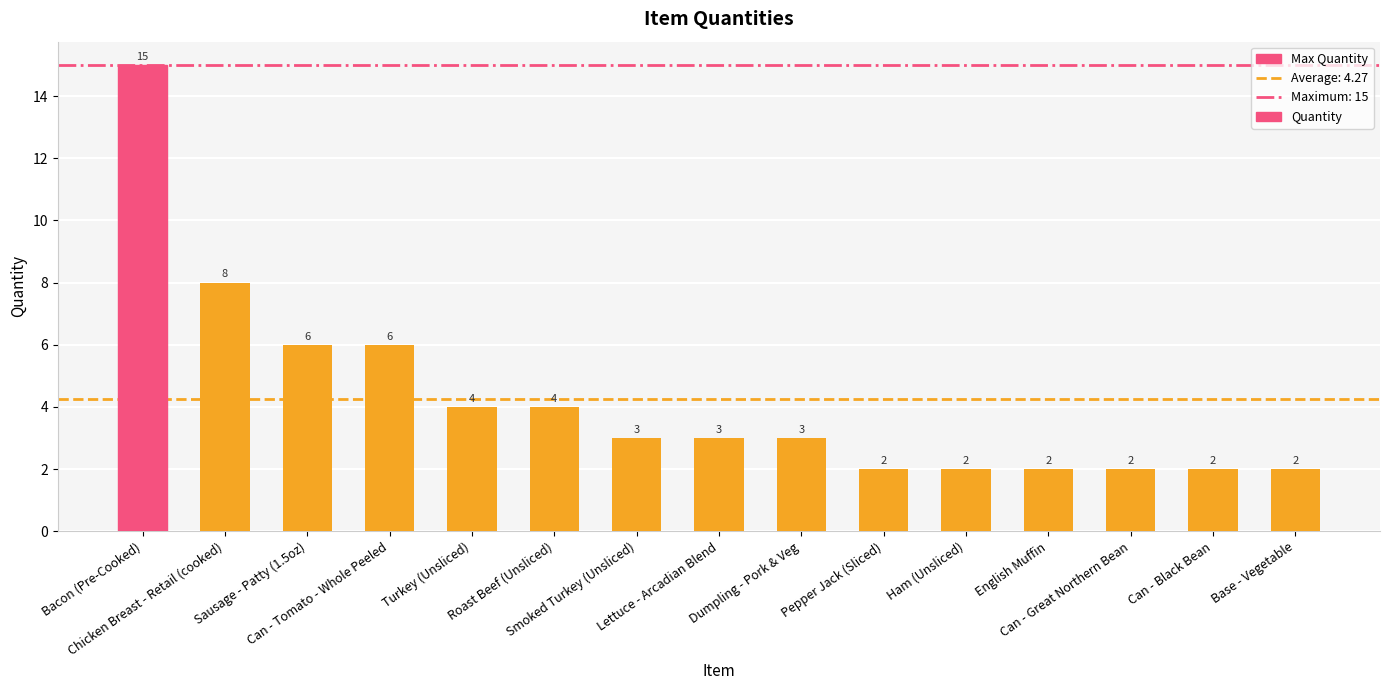

The chart shows a value of 1 at Base - Vegetable. True or false?

False